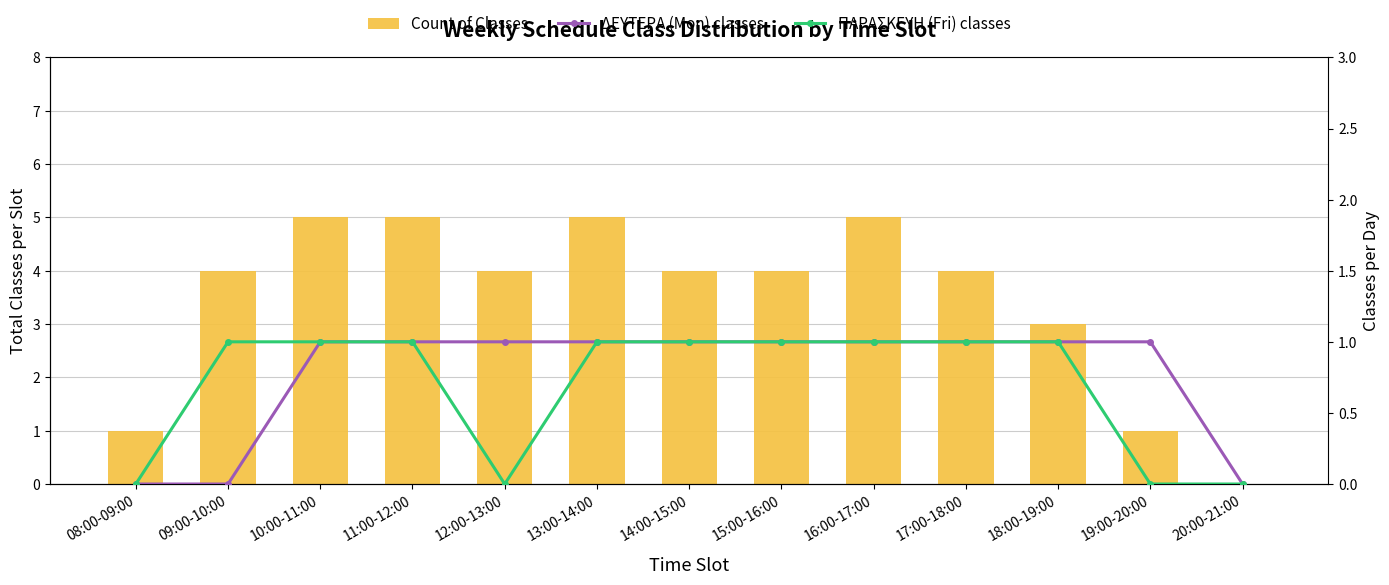

Is it true that ΔΕΥΤΕΡΑ (Mon) classes equals 0 at 10:00-11:00?

False